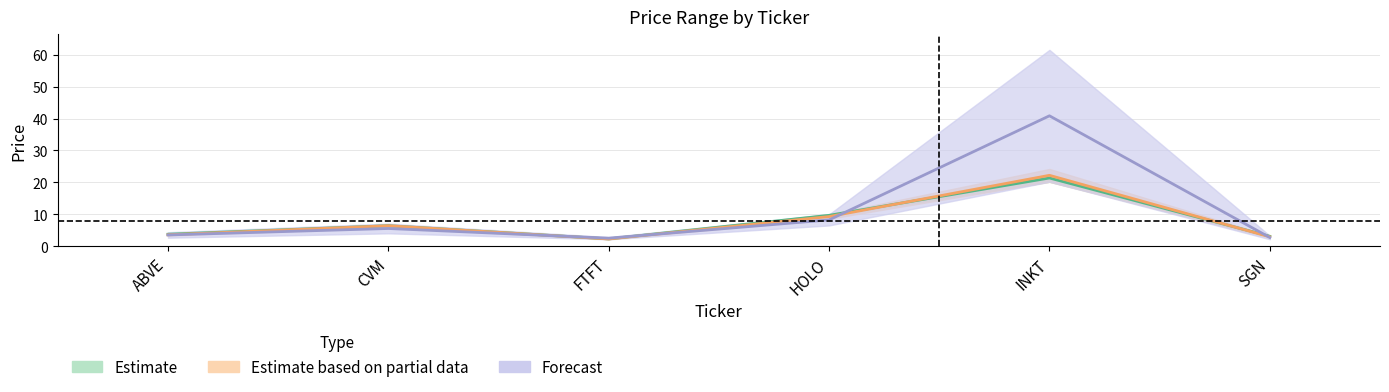

Reading left to right, list all the values displayed in this chart.

High: ABVE=3.8	CVM=6.4	FTFT=2.3	HOLO=9.7	INKT=21.4	SGN=3.1
Low: ABVE=3.6	CVM=6.4	FTFT=2.3	HOLO=9.3	INKT=22.2	SGN=3.0
High_4h: ABVE=3.5	CVM=5.6	FTFT=2.5	HOLO=8.3	INKT=40.9	SGN=2.7